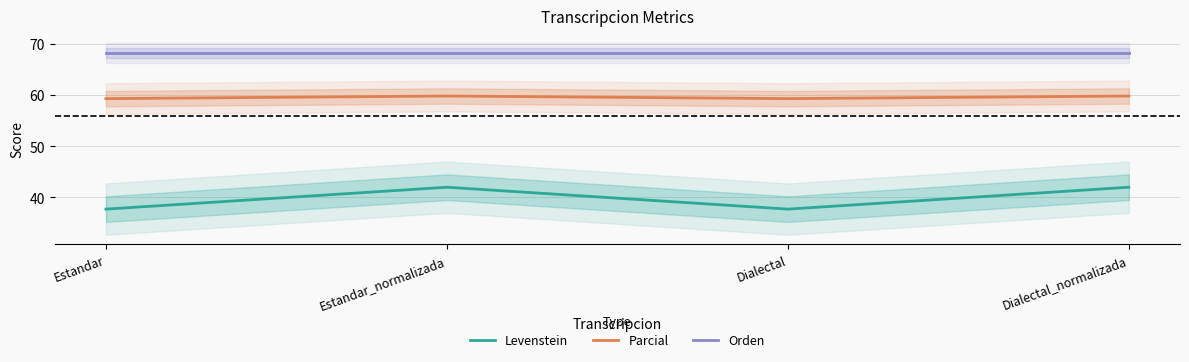

Is the value of Parcial at Dialectal_normalizada greater than the value of Orden at Estandar_normalizada?

No